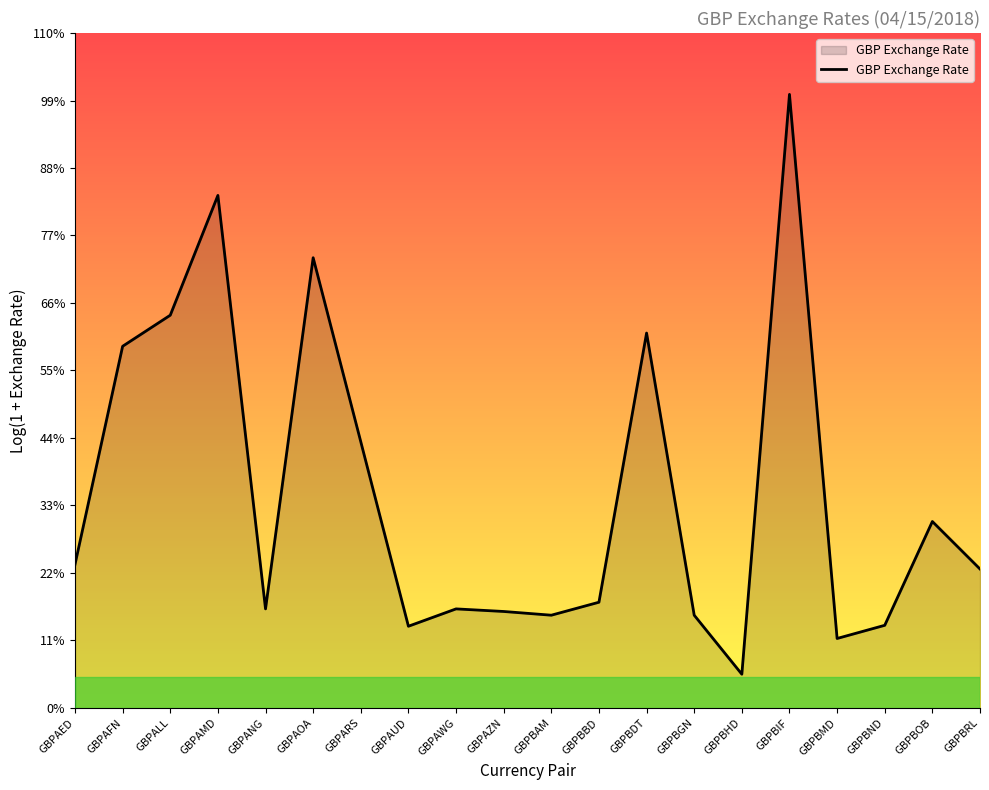

Which has a higher value, GBPAUD or GBPALL?

GBPALL